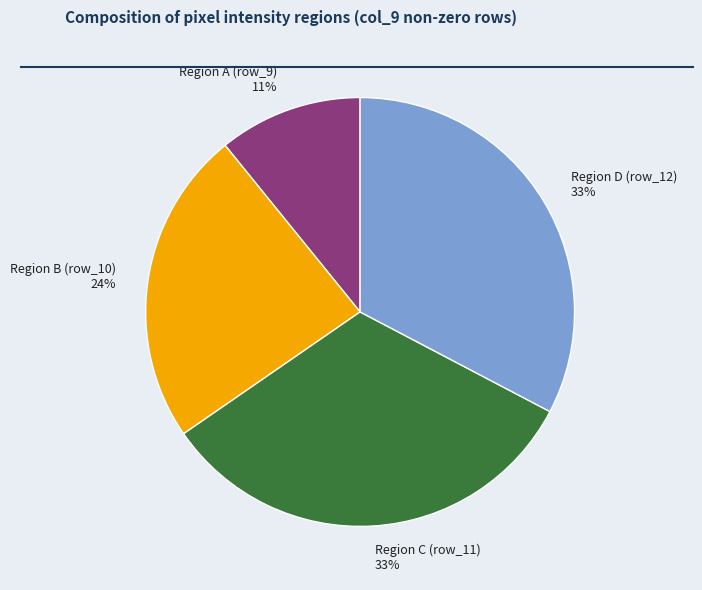

Do Region A (row_9) 11% and Region C (row_11) 33% together represent more than half of the pie?

No